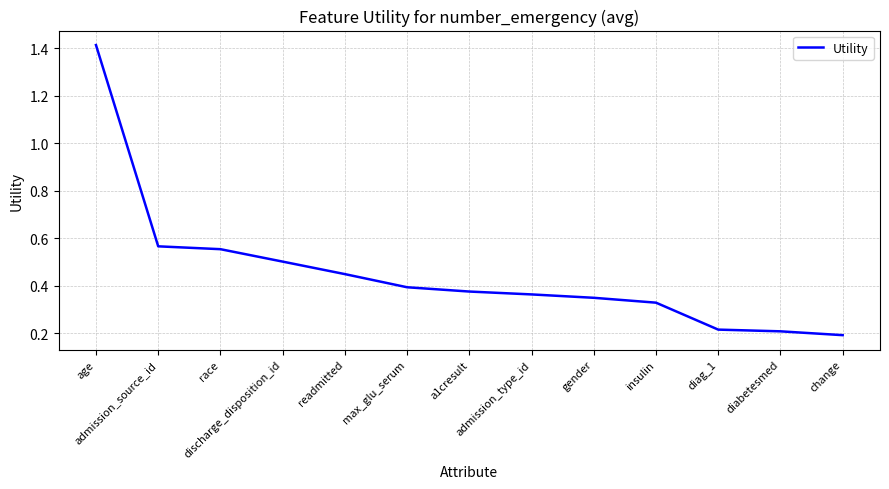

What is the difference between the maximum and minimum values?

1.2